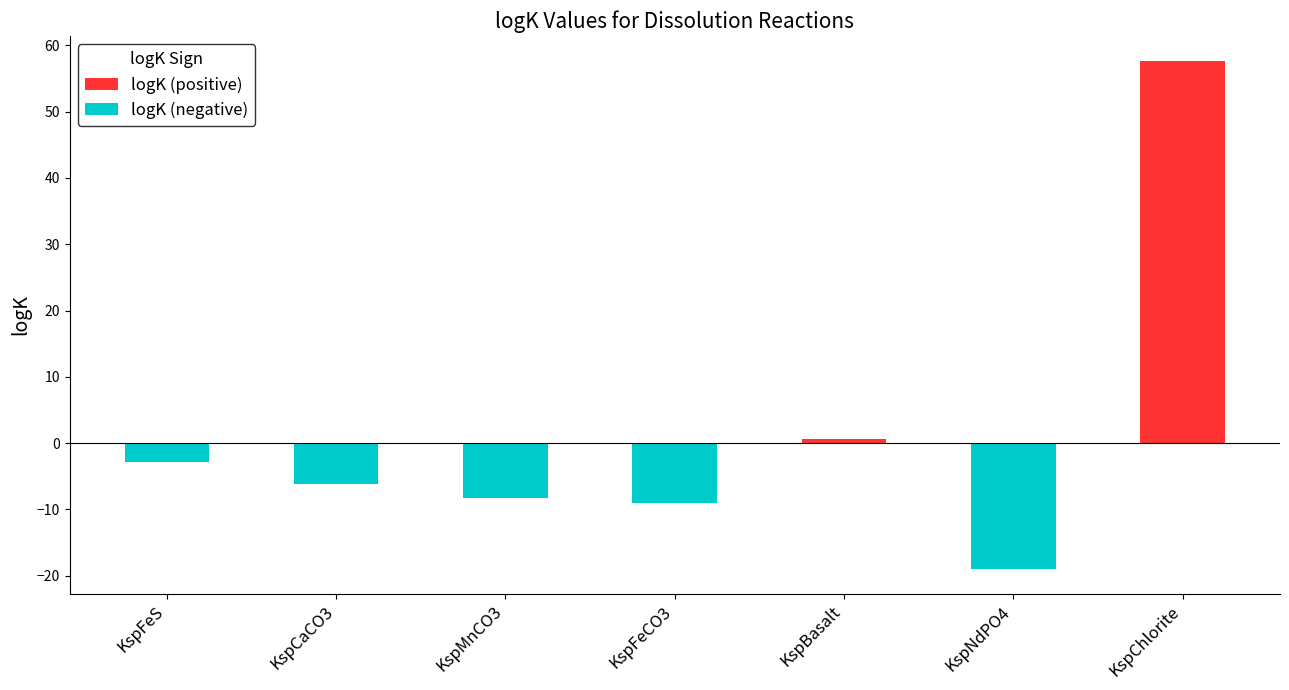

Which series has the largest total across all categories?

logK (positive)